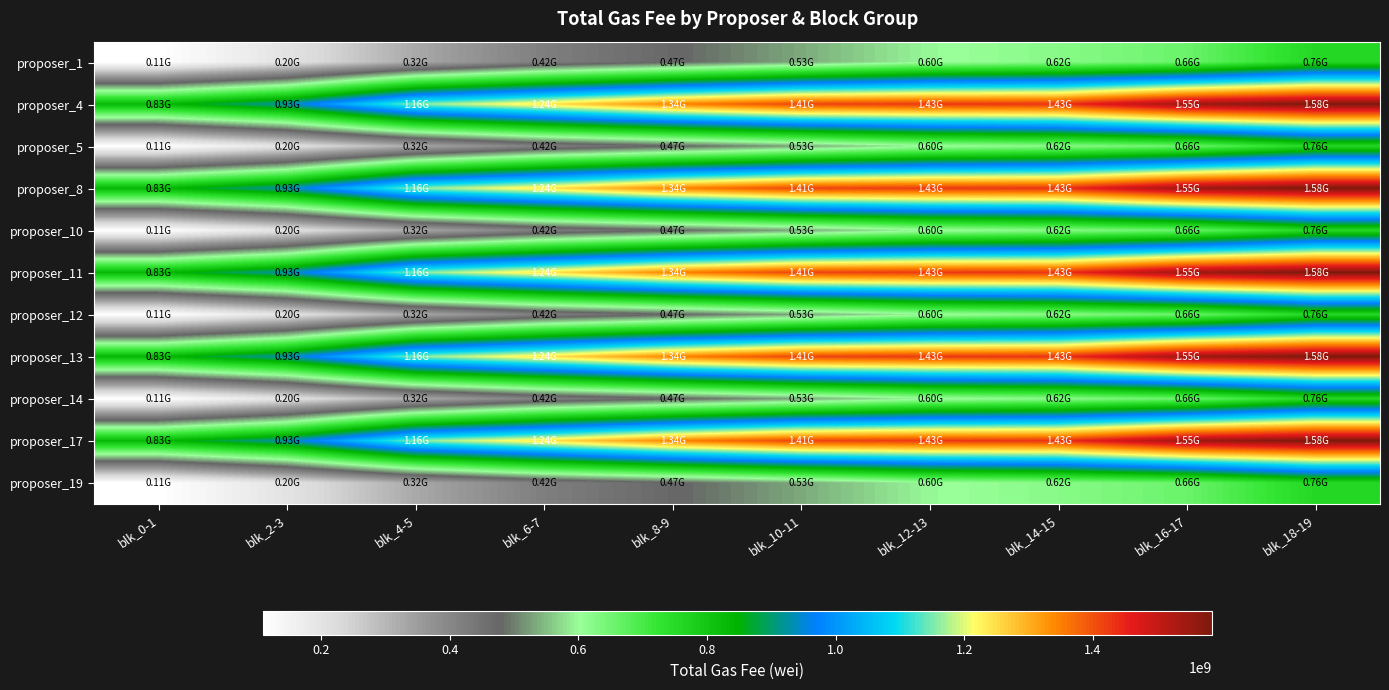

Which label corresponds to the largest value in the chart?

blk_18-19